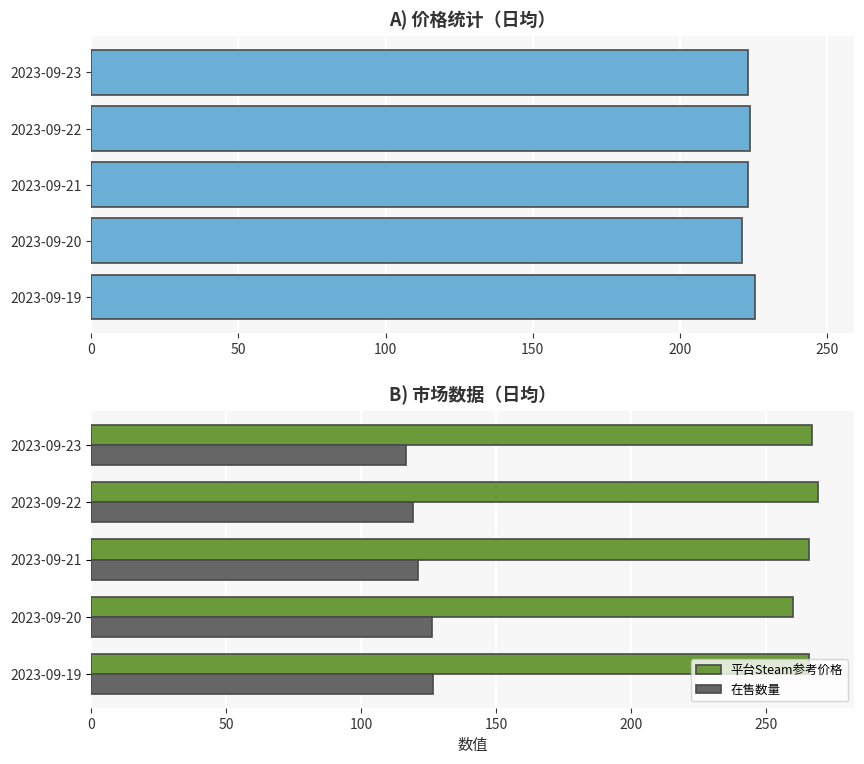

Is the value of 在售数量 at 2023-09-23 greater than the value of 平台Steam参考价格 at 2023-09-23?

No